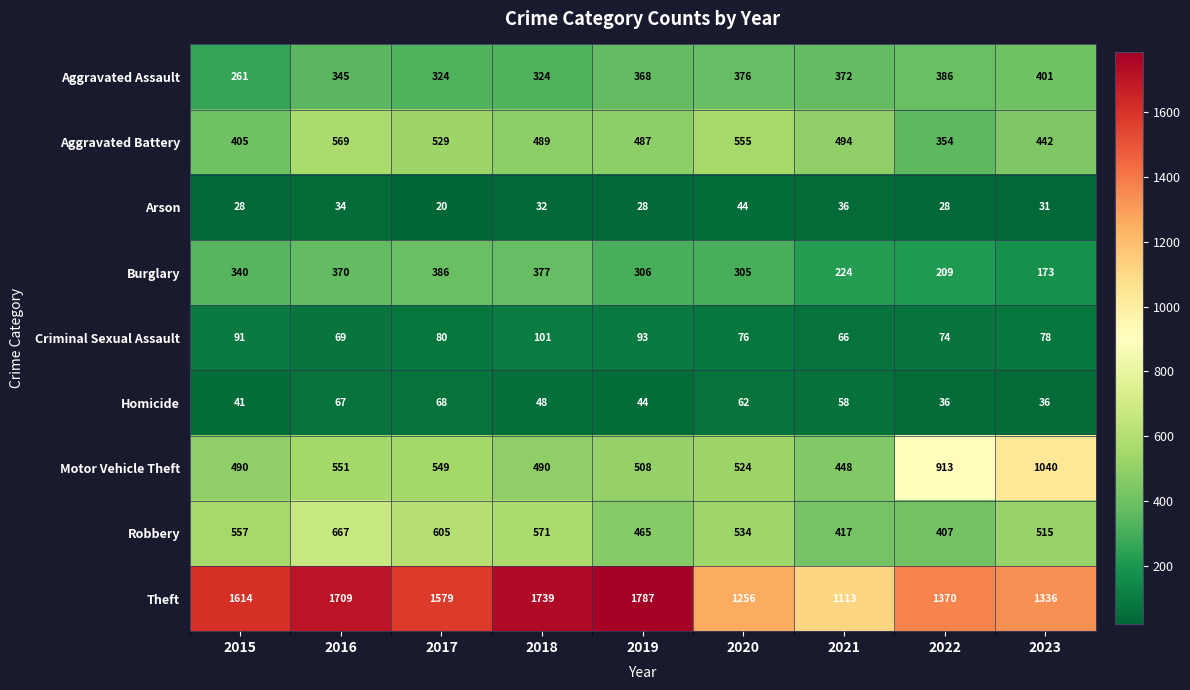

How many series are shown in this chart?

9